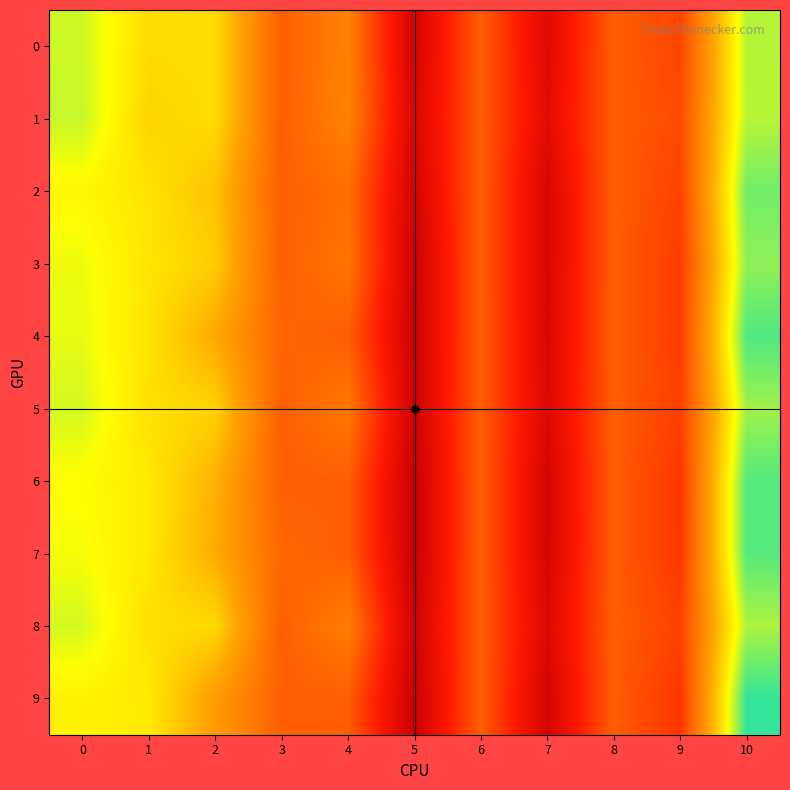

Reading left to right, list all the values displayed in this chart.

0: 0=0.1	1=0.1	2=0.1	3=0.0	4=0.0	5=-0.1	6=0.0	7=-0.1	8=0.0	9=-0.0	10=0.1
1: 0=0.1	1=0.1	2=0.1	3=0.0	4=0.0	5=-0.1	6=0.0	7=-0.1	8=0.0	9=-0.0	10=0.1
2: 0=0.1	1=0.1	2=0.1	3=0.0	4=0.0	5=-0.1	6=0.0	7=-0.1	8=0.0	9=-0.0	10=0.1
3: 0=0.1	1=0.1	2=0.1	3=0.0	4=0.0	5=-0.1	6=0.0	7=-0.1	8=0.0	9=-0.0	10=0.1
4: 0=0.1	1=0.1	2=0.0	3=0.0	4=0.0	5=-0.1	6=0.0	7=-0.1	8=0.0	9=-0.0	10=0.1
5: 0=0.1	1=0.1	2=0.1	3=0.0	4=0.0	5=-0.1	6=0.0	7=-0.1	8=0.0	9=-0.0	10=0.1
6: 0=0.1	1=0.1	2=0.0	3=0.0	4=0.0	5=-0.1	6=0.0	7=-0.1	8=0.0	9=-0.0	10=0.1
7: 0=0.1	1=0.1	2=0.0	3=0.0	4=0.0	5=-0.1	6=0.0	7=-0.1	8=0.0	9=-0.0	10=0.1
8: 0=0.1	1=0.1	2=0.1	3=0.0	4=0.0	5=-0.1	6=0.0	7=-0.1	8=0.0	9=-0.0	10=0.1
9: 0=0.1	1=0.1	2=0.0	3=0.0	4=0.0	5=-0.1	6=0.0	7=-0.1	8=0.0	9=-0.0	10=0.1